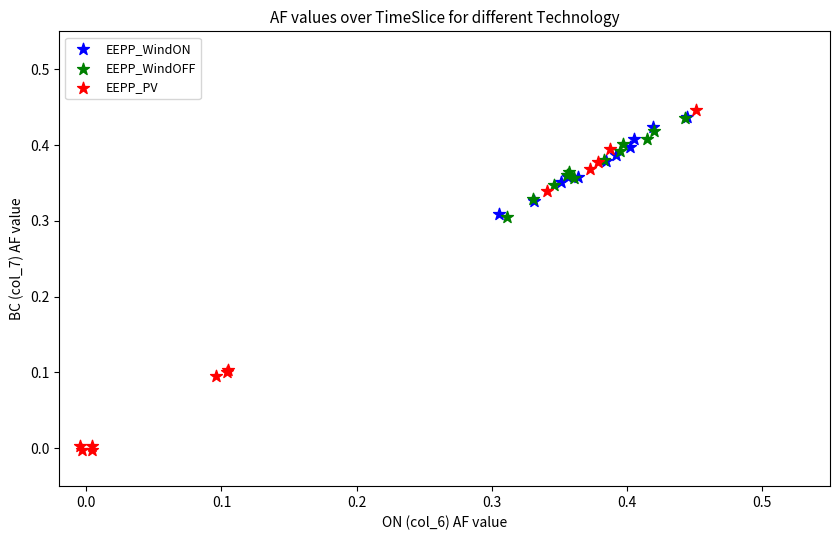

Which series contains the lowest Y value?

EEPP_PV